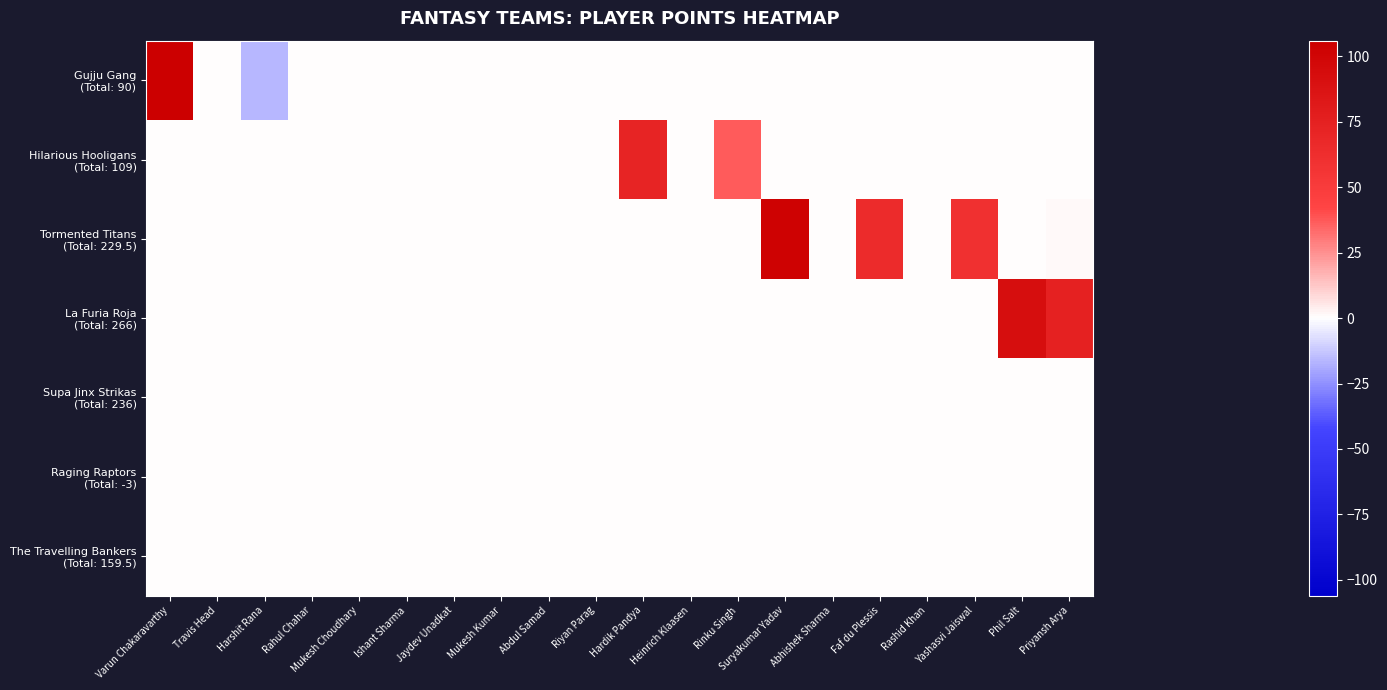

Which series has the widest spread of values?

Gujju Gang (Total: 90)